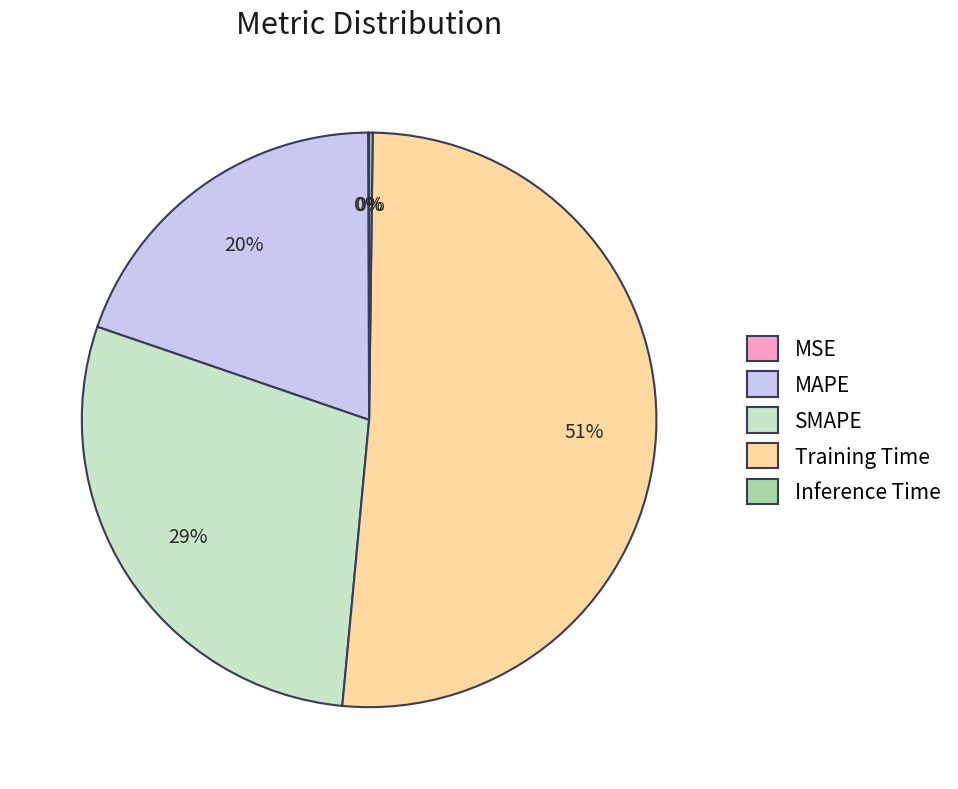

The Training Time slice represents 58% of the pie. True or false?

False